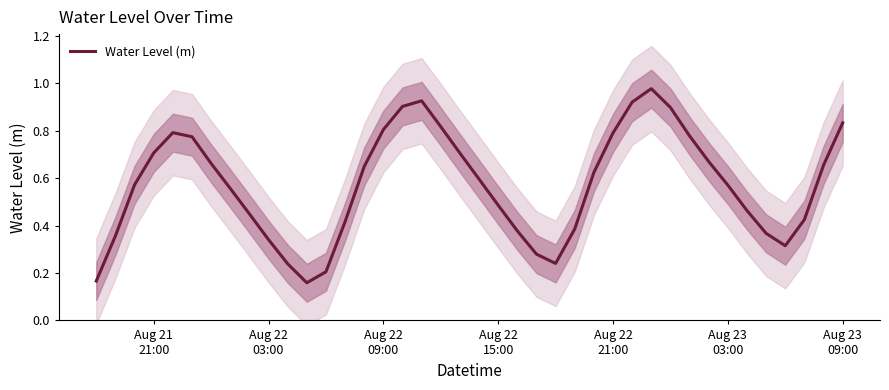

True or false: the data has more than 0 interior local peaks.

True